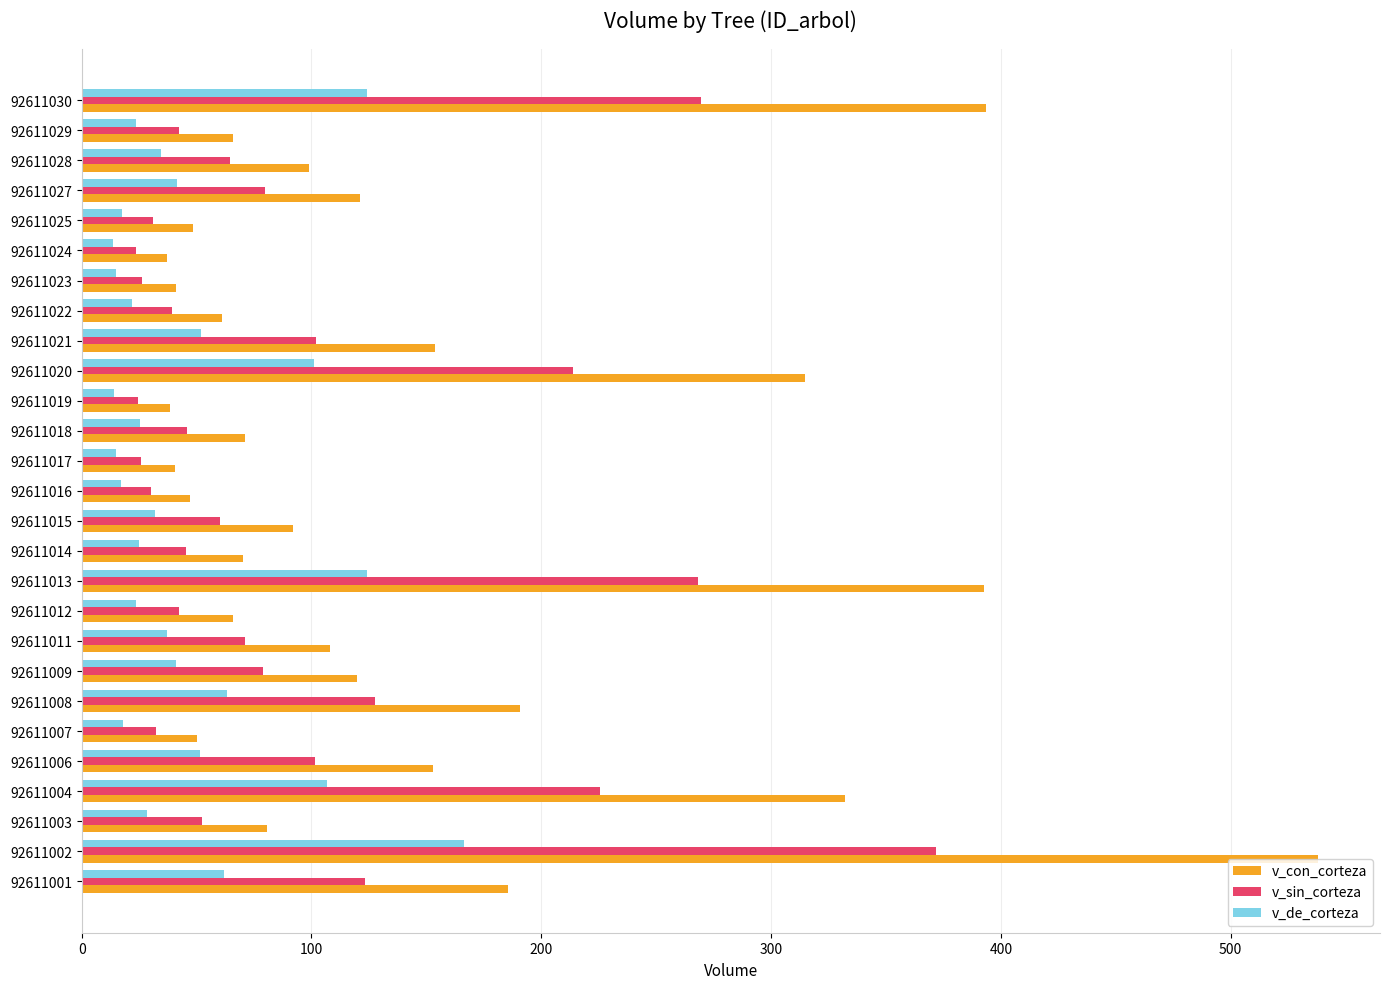

List the series in order of their peak value, lowest first.

v_de_corteza, v_sin_corteza, v_con_corteza